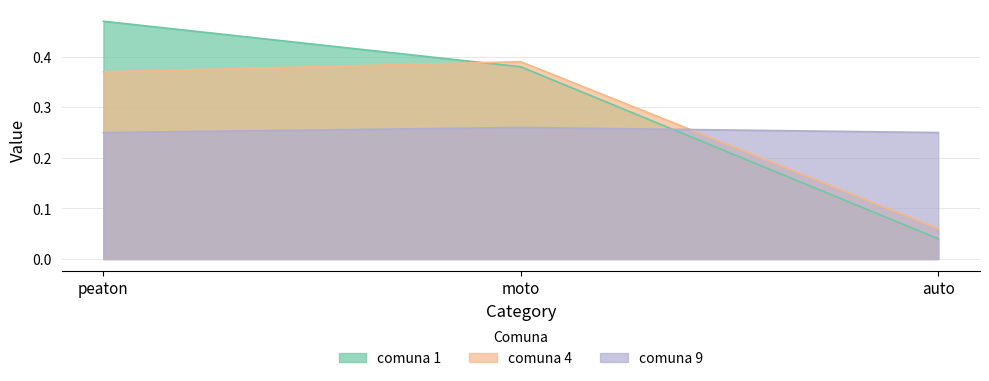

Does the chart display data point markers on the line(s)?

No